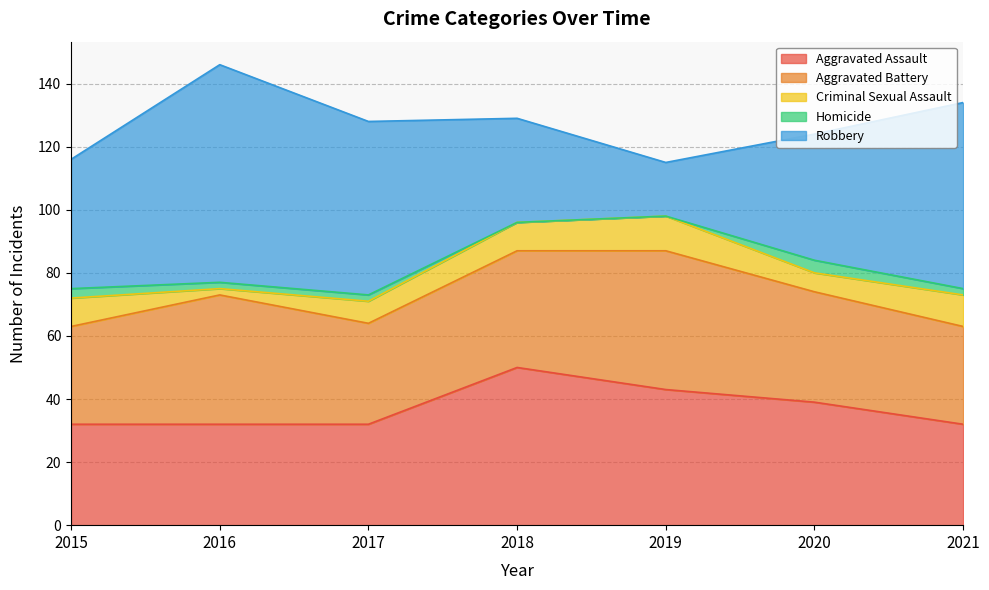

Reading left to right, what are all the values shown in this chart?

Aggravated Assault: 32	32	32	50	43	39	32
Aggravated Battery: 31	41	32	37	44	35	31
Criminal Sexual Assault: 9	2	7	9	11	6	10
Homicide: 3	2	2	0	0	4	2
Robbery: 41	69	55	33	17	40	59